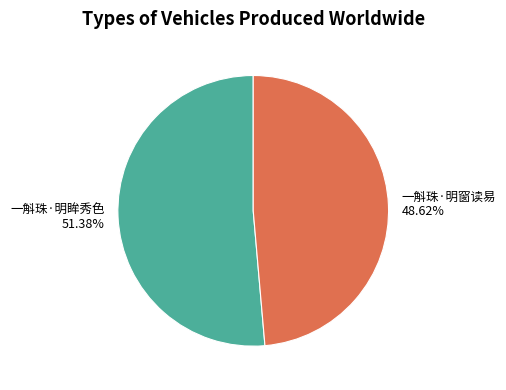

True or false: 一斛珠·明眸秀色 accounts for 38% of the total.

False